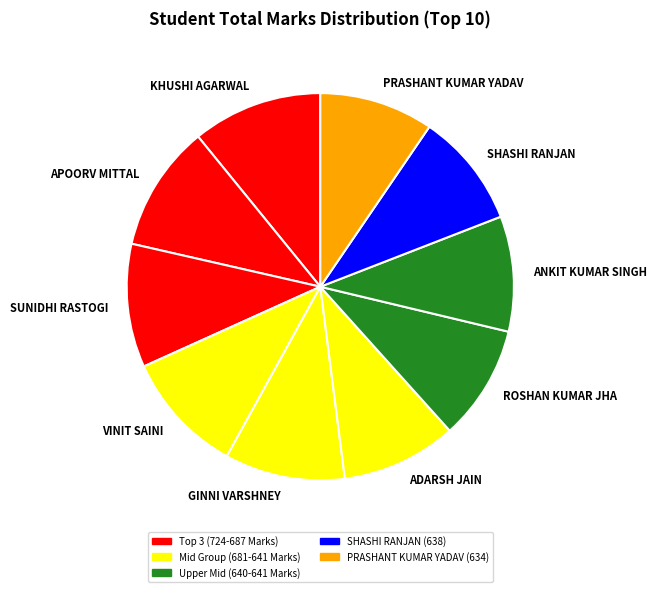

True or false: ROSHAN KUMAR JHA accounts for 10% of the total.

True